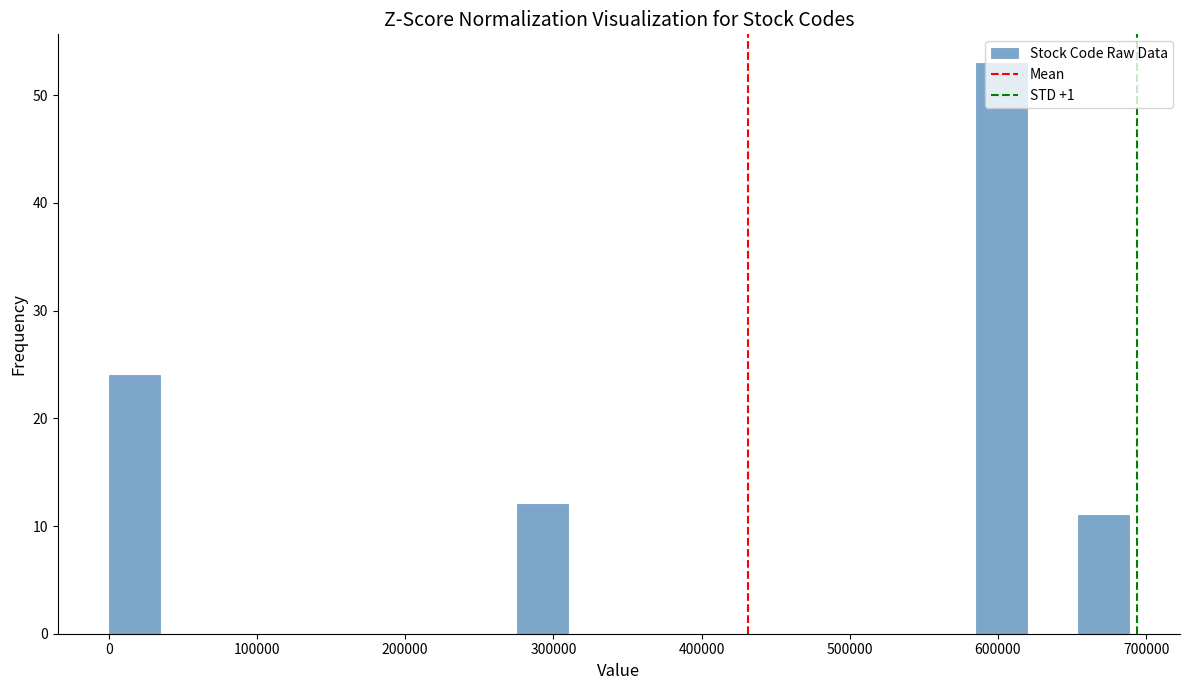

Around what value on the x-axis is the tallest bar? Give the approximate position of its centre, as read against the axis.

600000